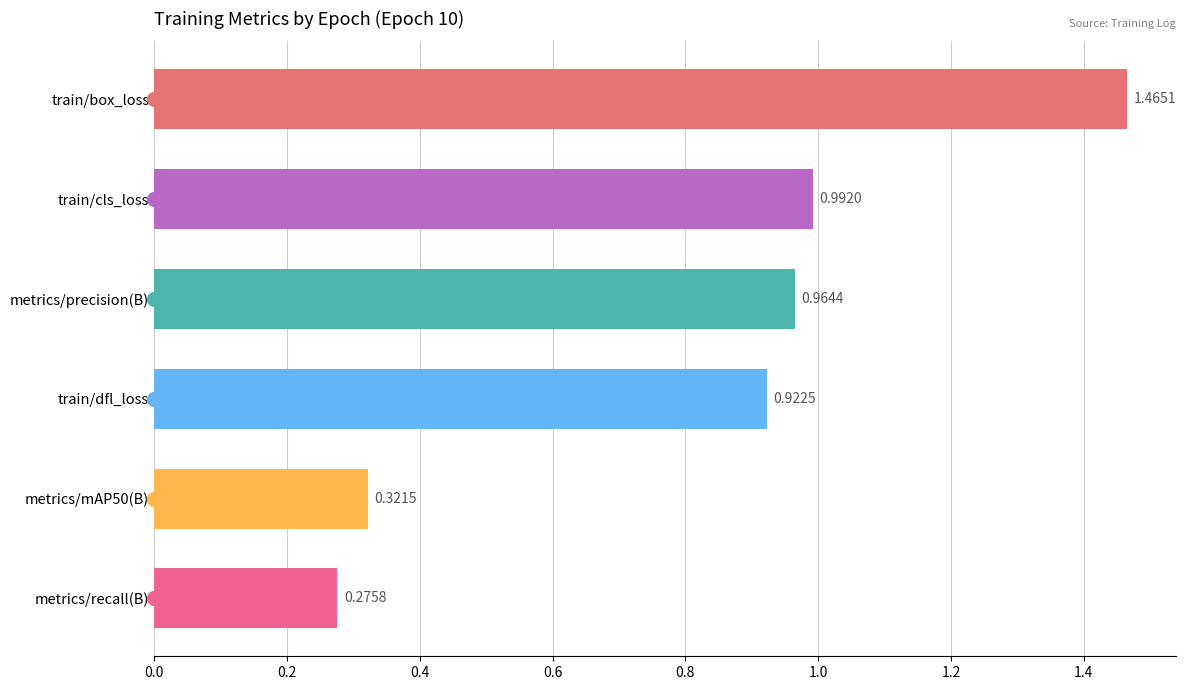

The metrics/mAP50(B) series shows 0.1 at 4. True or false?

False